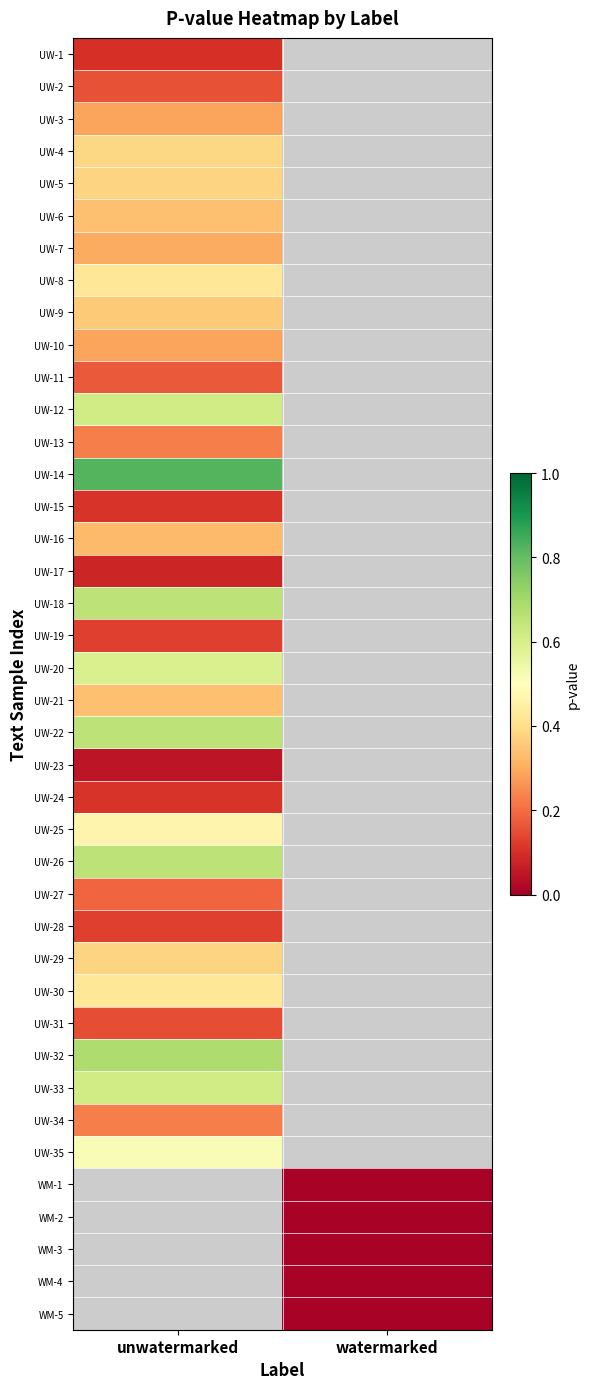

Which series has the widest spread of values?

UW-1